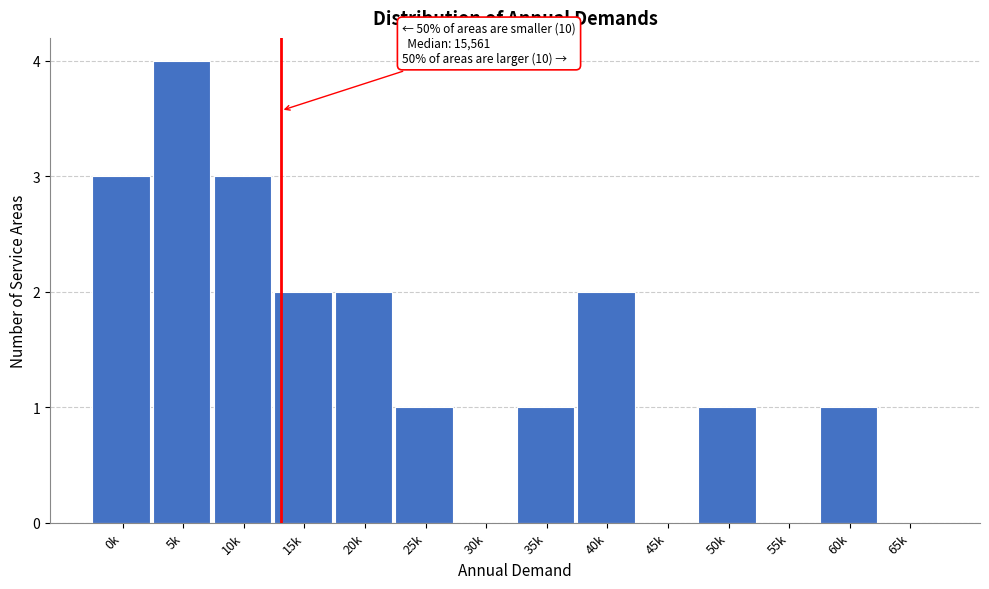

Reading left to right, list all the values displayed in this chart.

0k=3	5k=4	10k=3	15k=2	20k=2	25k=1	30k=0	35k=1	40k=2	45k=0	50k=1	55k=0	60k=1	65k=0